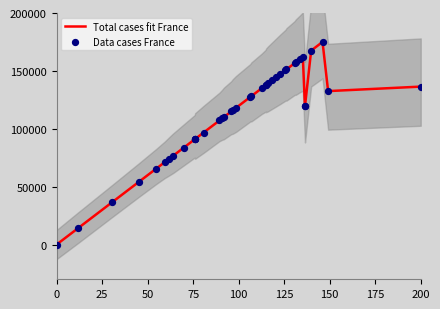

Which series has the largest Y range (max minus min)?

Total cases fit France